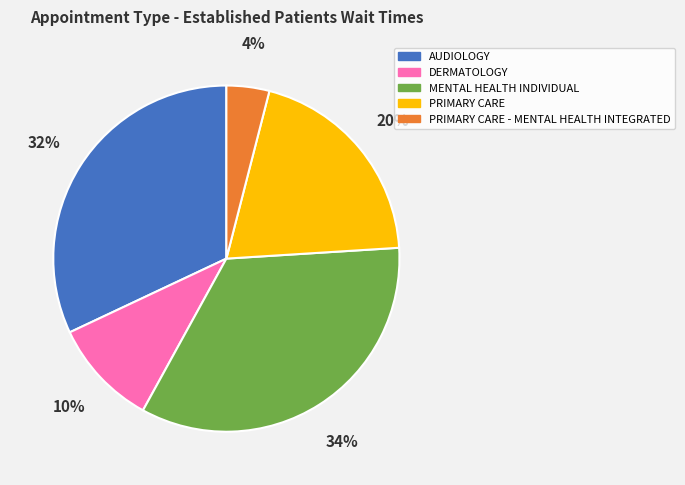

Is the sum of MENTAL HEALTH INDIVIDUAL and DERMATOLOGY greater than half?

No